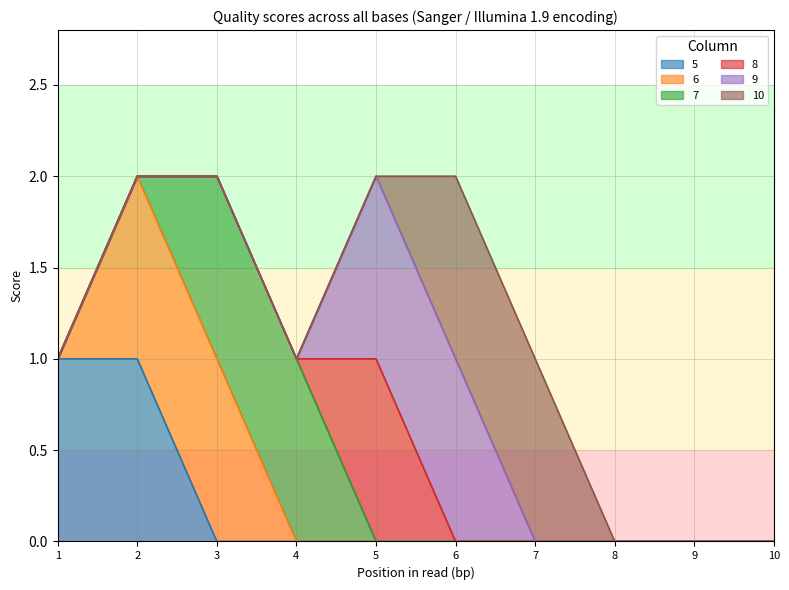

True or false: 7 and 5 intersect in this chart.

True